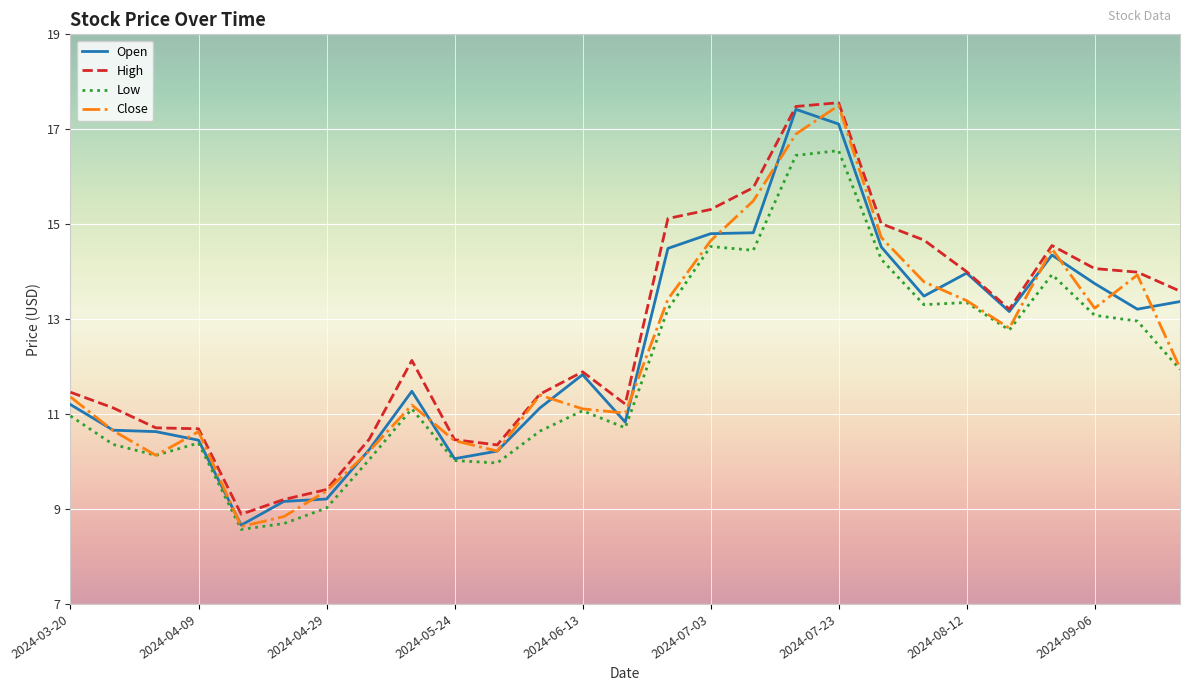

What is the greatest value displayed?

17.6